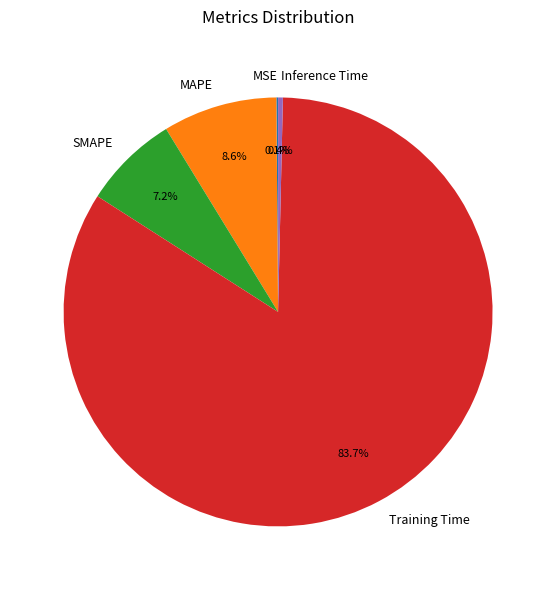

Between Training Time and Inference Time, which is larger?

Training Time